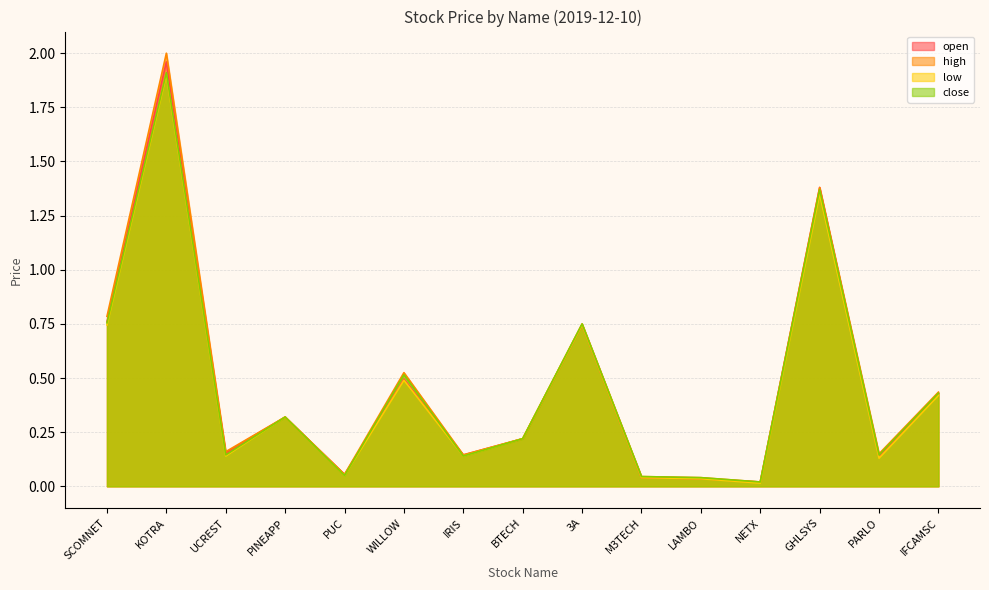

True or false: high has a value of 0.0 at NETX.

False